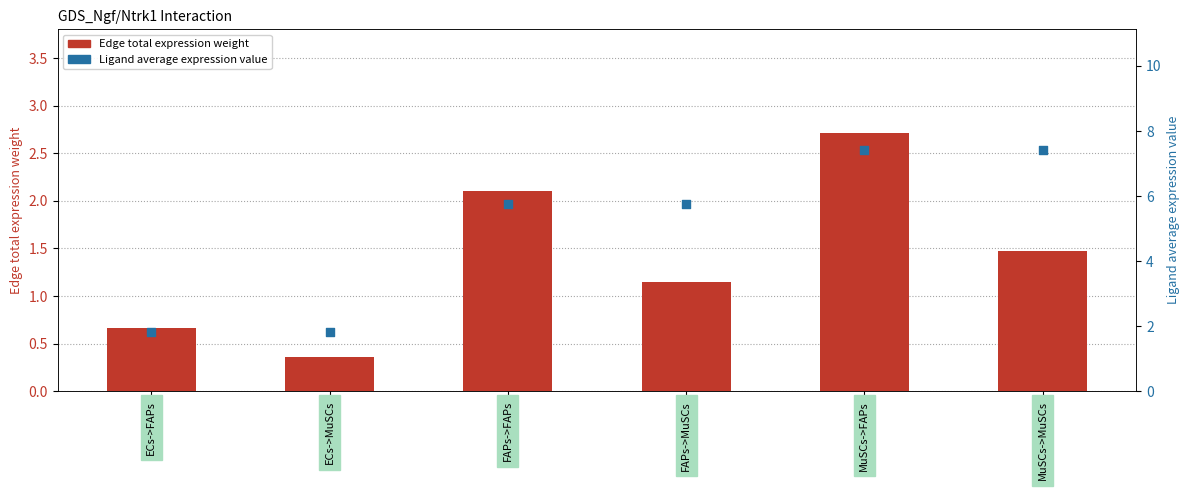

What are all the series names shown in the legend?

Edge total expression weight, Ligand average expression value